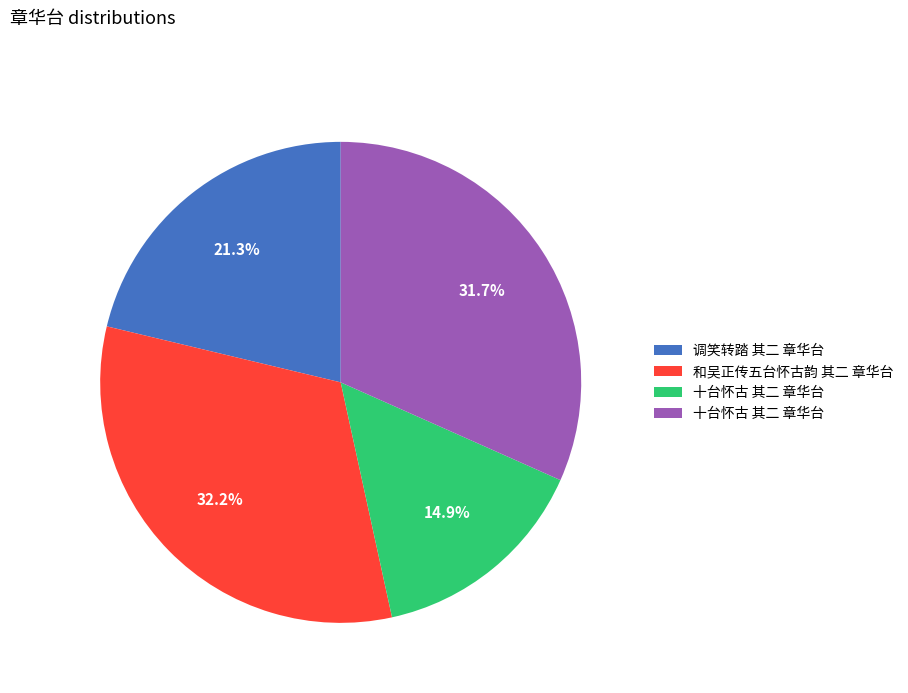

Does any single category account for the majority?

No